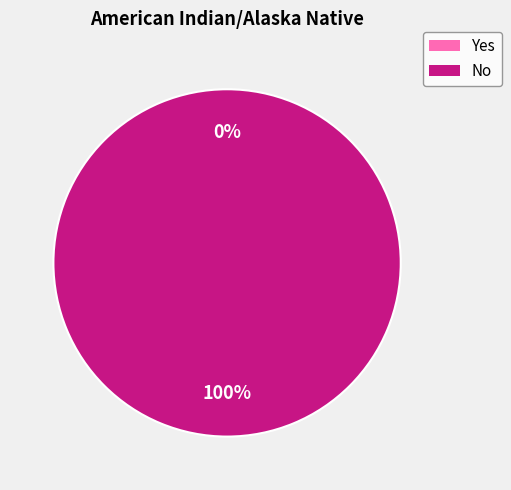

To the nearest percent, what is the combined percentage of Yes and No?

100%